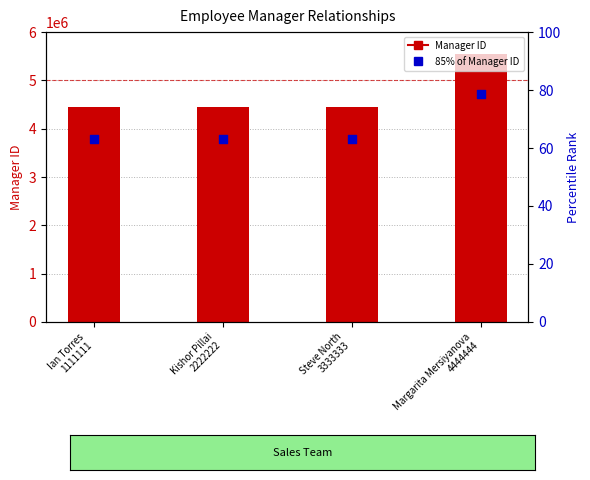

At which category is the sum across all series the highest?

Margarita Mersiyanova
4444444